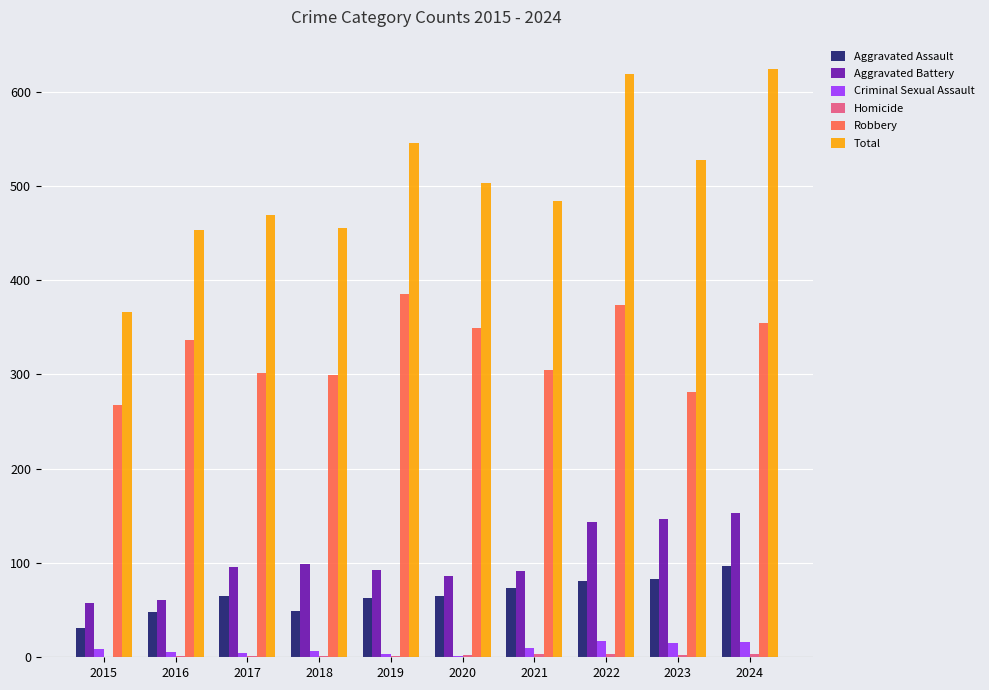

True or false: Aggravated Assault has a value of 96 at 2017.

False